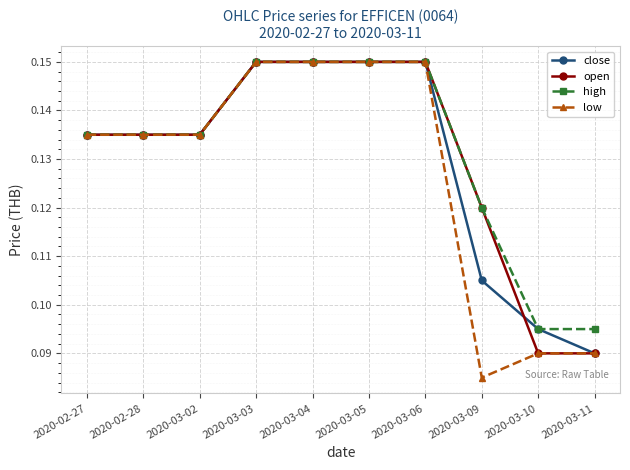

What is the label of the 3rd point from the right?

2020-03-09